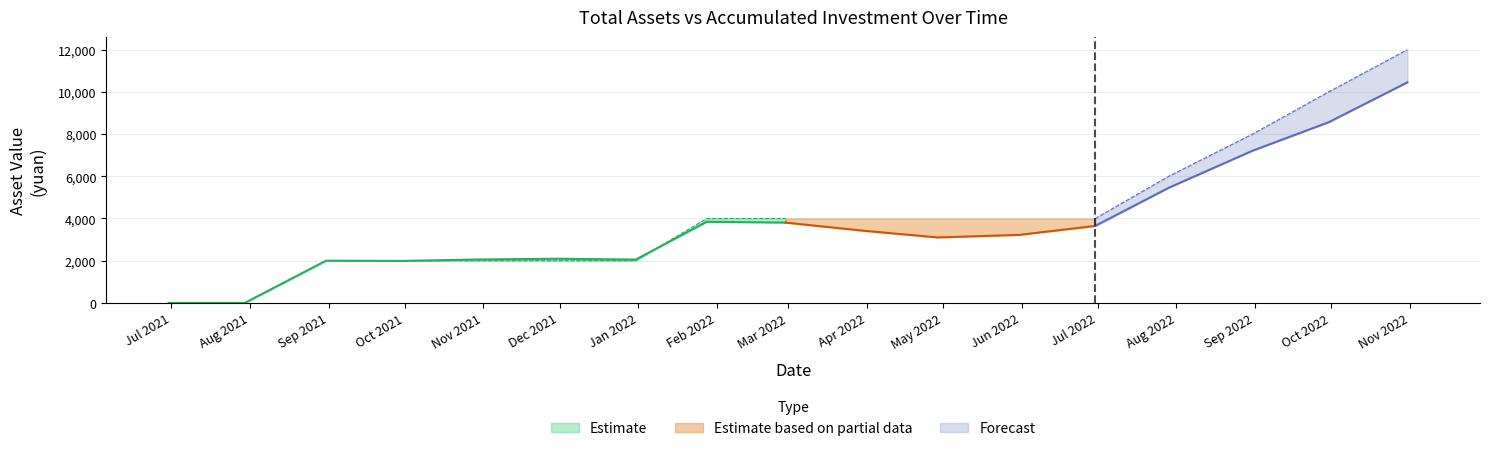

Reading left to right, list all the values displayed in this chart.

total_assets: 0.0	0.0	2000.0	1989.6	2055.9	2093.2	2053.8	3844.7	3805.9	3417.5	3102.5	3223.4	3646.2	5456.4	7211.1	8560.7	10450.0
market_value: 0.0	0.0	2000.0	1989.6	2055.9	2093.2	2053.8	3844.7	3805.9	3417.5	3102.5	3223.4	3646.2	5456.4	7211.1	8560.7	10450.0
accumulated_investment: 0.0	0.0	2000.0	2000.0	2000.0	2000.0	2000.0	4000.0	4000.0	4000.0	4000.0	4000.0	4000.0	6000.0	8000.0	10000.0	12000.0
profit_amount: 0.0	0.0	0.0	-10.4	55.9	93.2	53.8	-155.3	-194.1	-582.5	-897.5	-776.6	-353.8	-543.6	-788.9	-1439.3	-1550.0